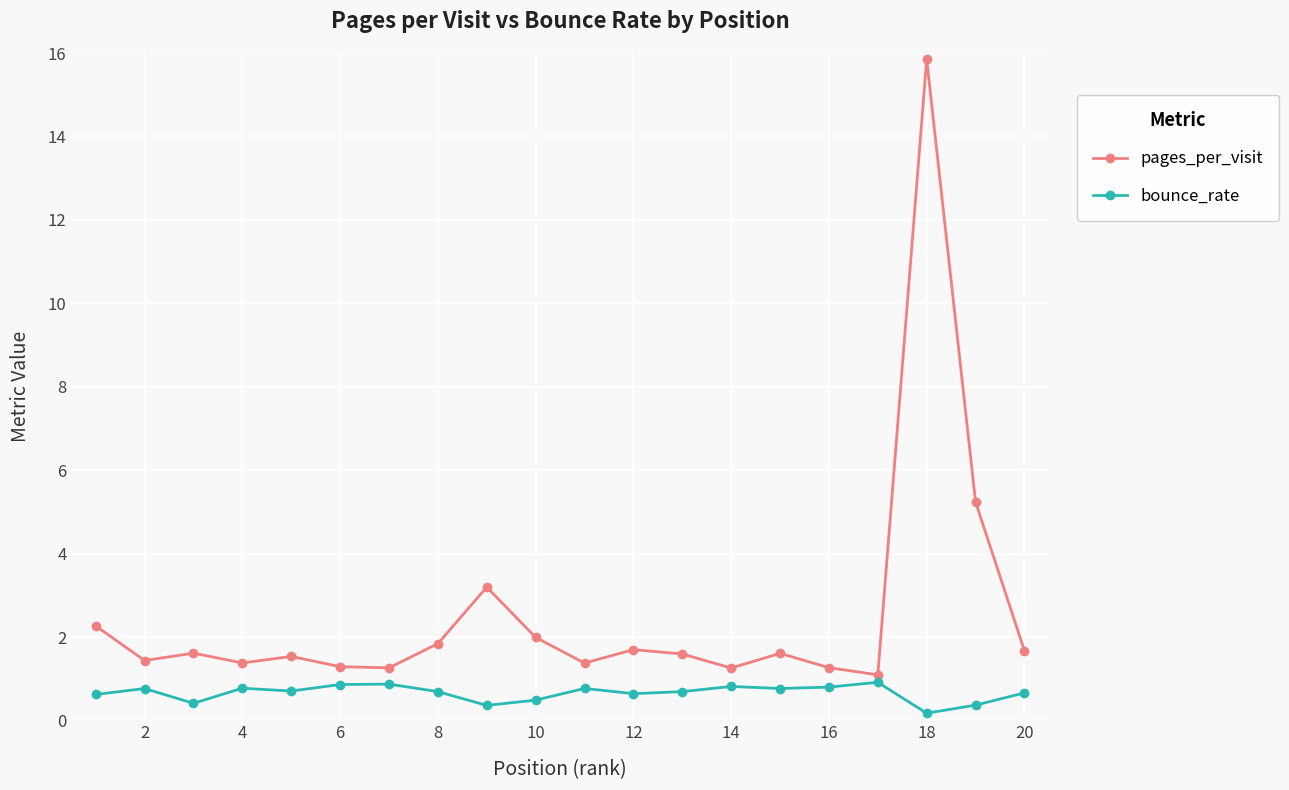

Which series has the largest total across all categories?

pages_per_visit